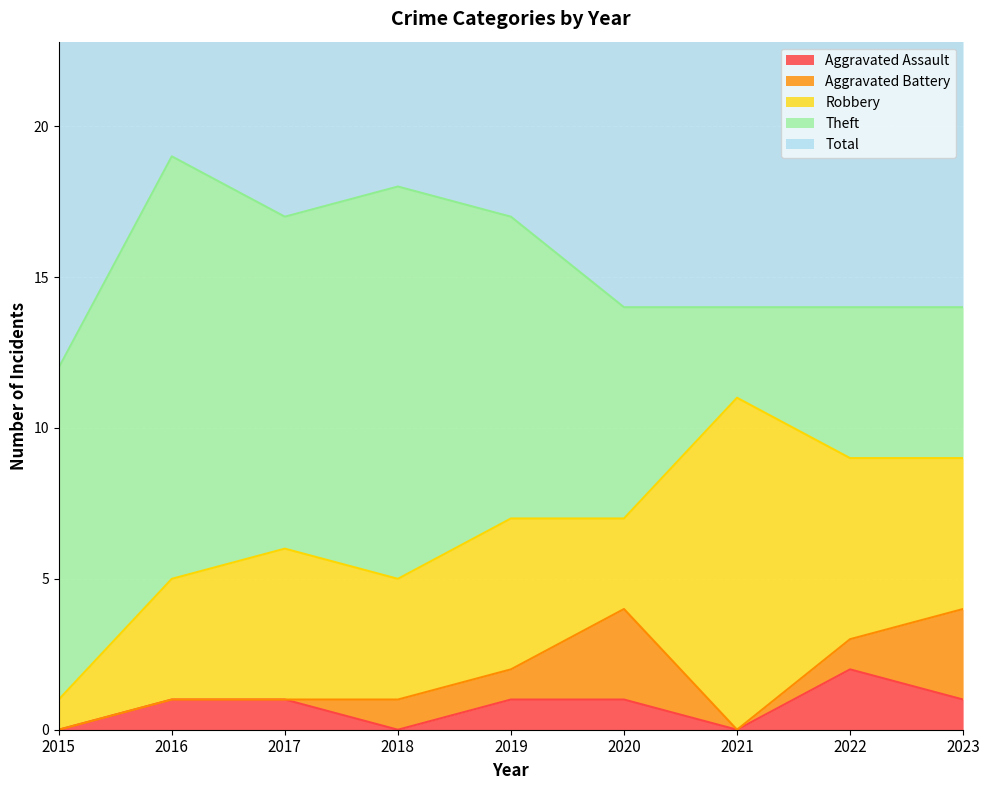

Where is the first local minimum for Theft?

2017